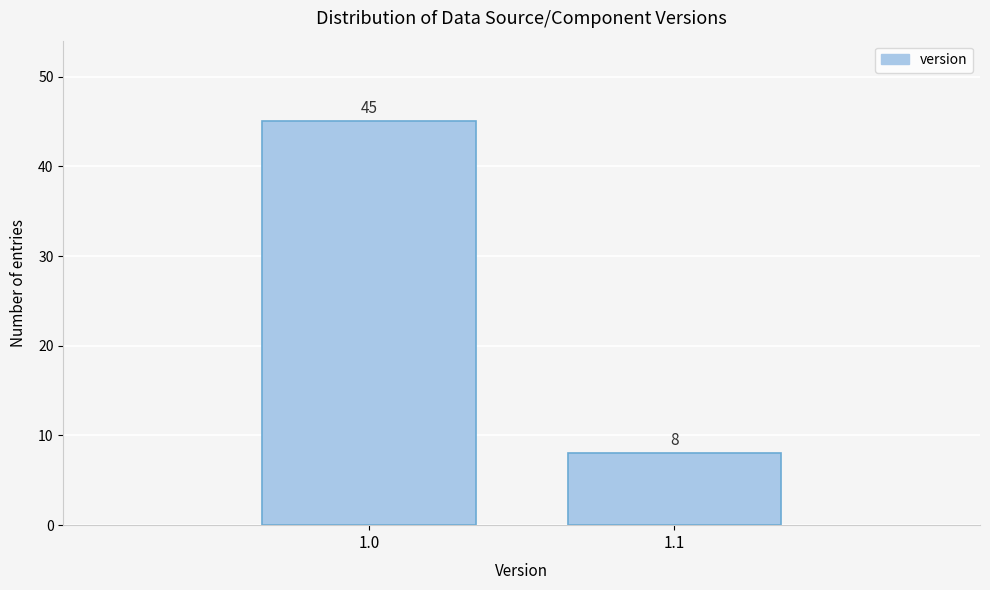

Reading right to left, transcribe all the data shown in this chart.

1.1=8	1.0=45